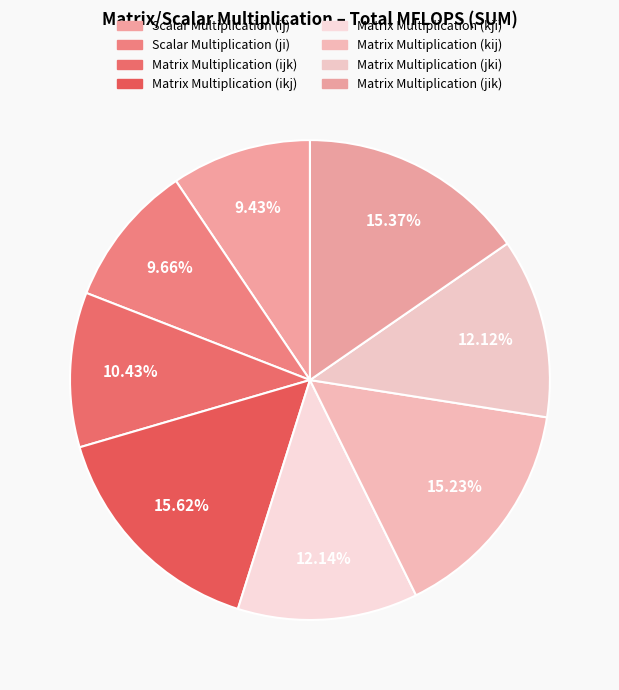

To the nearest percent, what is the average slice percentage?

12%